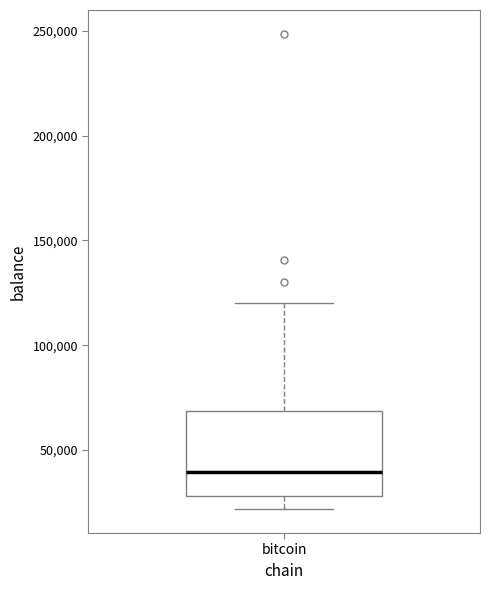

Read this box plot against the y-axis: the position of the median line, the range covered by the box, and the ends of both whiskers. The values are not printed on the chart, so give them approximately, as read against the axis.

median 40000, box 30000 to 70000, whiskers 20000 to 120000